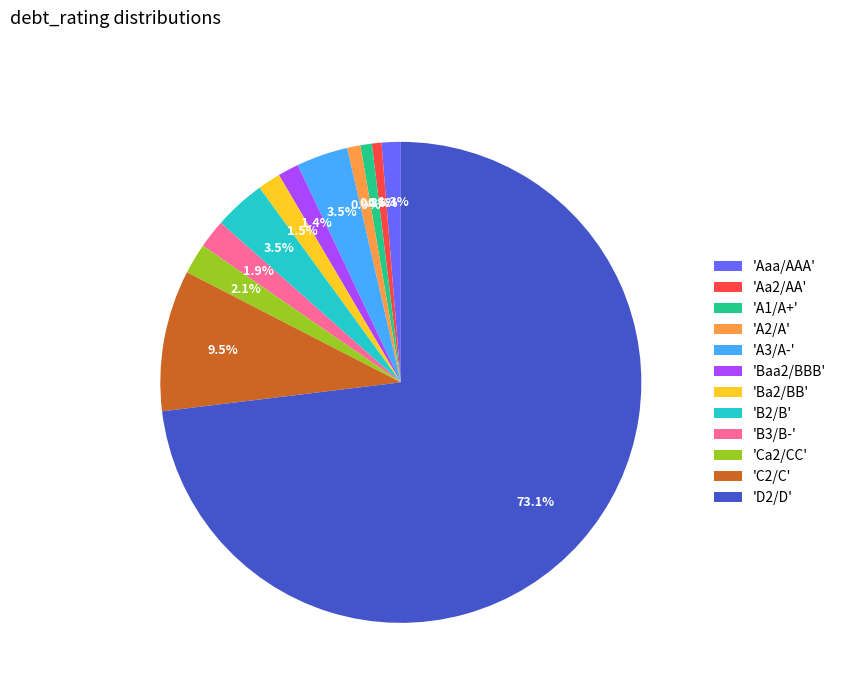

What is the largest slice in the pie chart?

'D2/D'